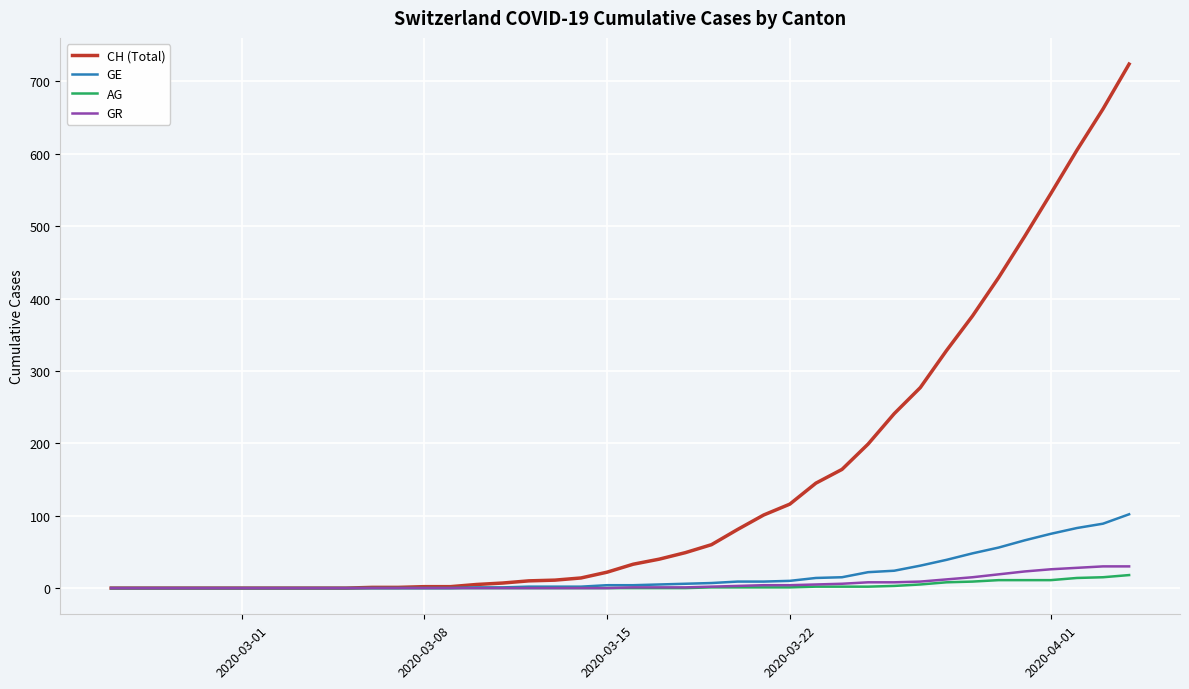

Which series has the largest range (max minus min)?

CH (Total)